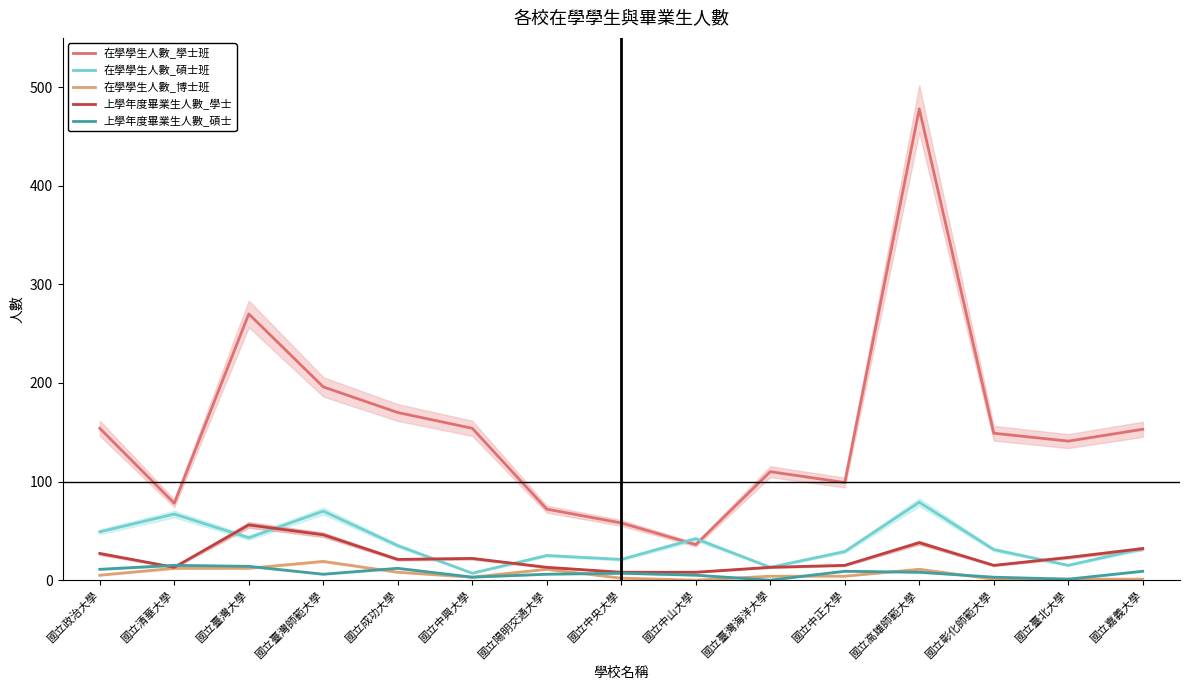

What is the total value across all series at 國立政治大學?

246